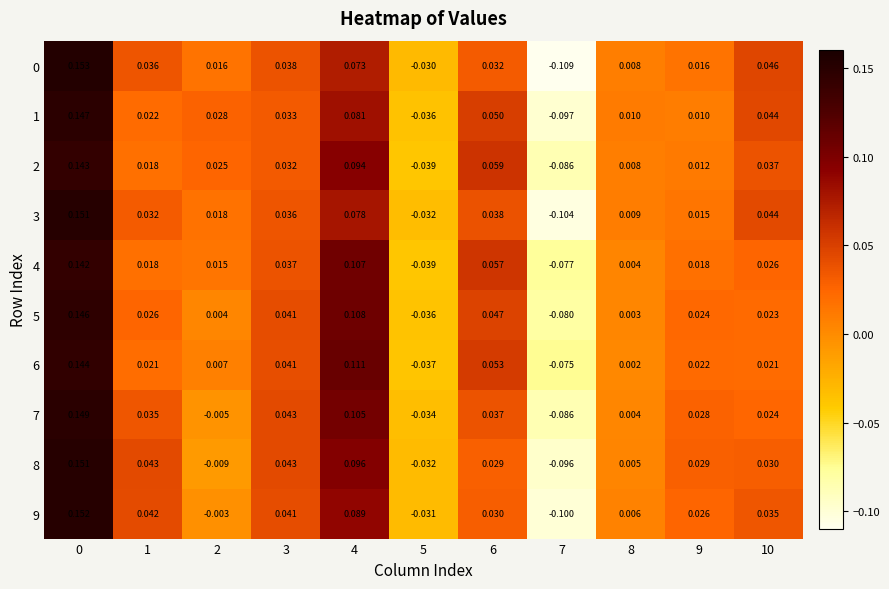

How many negative values does the 4 series have?

2